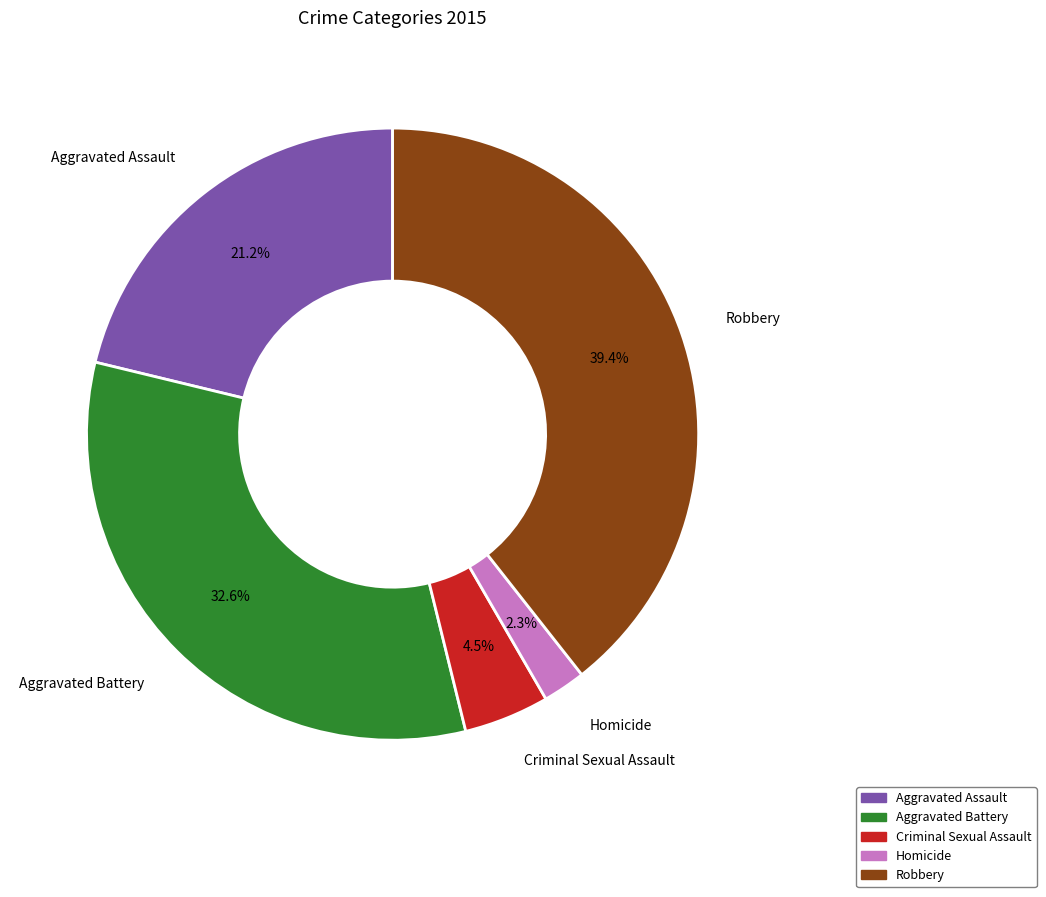

Approximately how many times larger is the value at Aggravated Assault compared to Aggravated Battery?

0.7